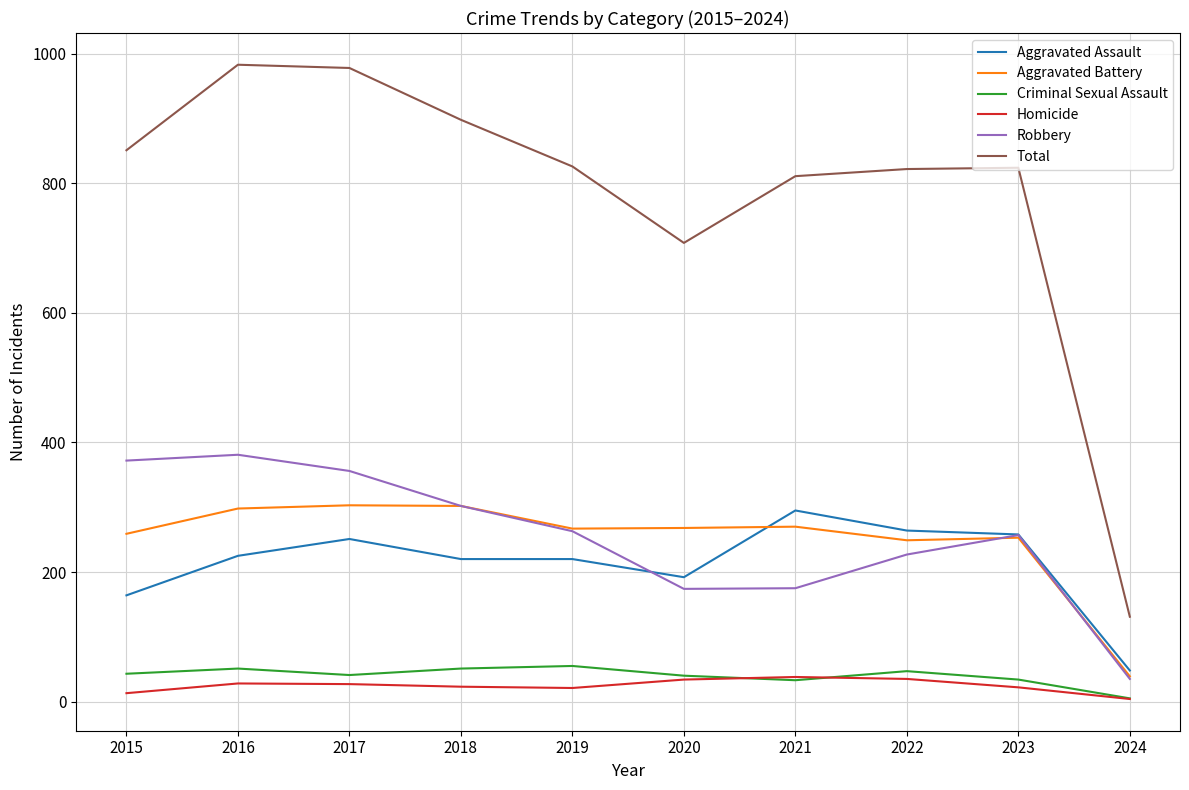

True or false: Aggravated Battery and Aggravated Assault intersect in this chart.

True